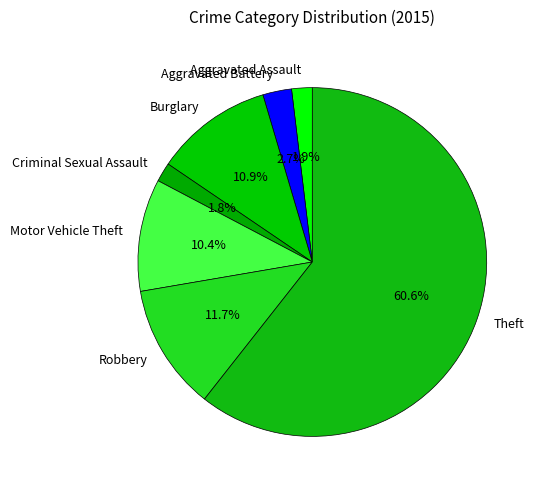

To the nearest percent, what percentage of the pie is Aggravated Battery?

3%